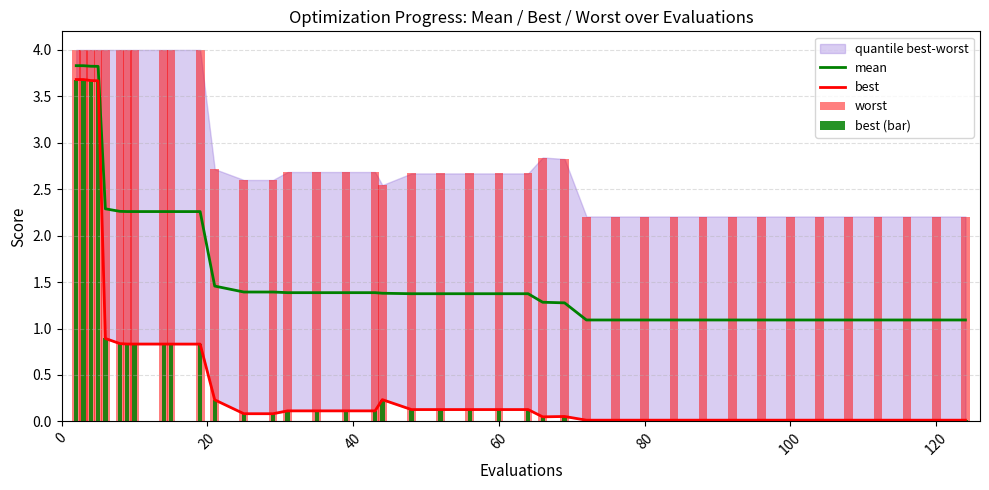

What is the difference between the maximum and minimum values in the mean series?

2.7